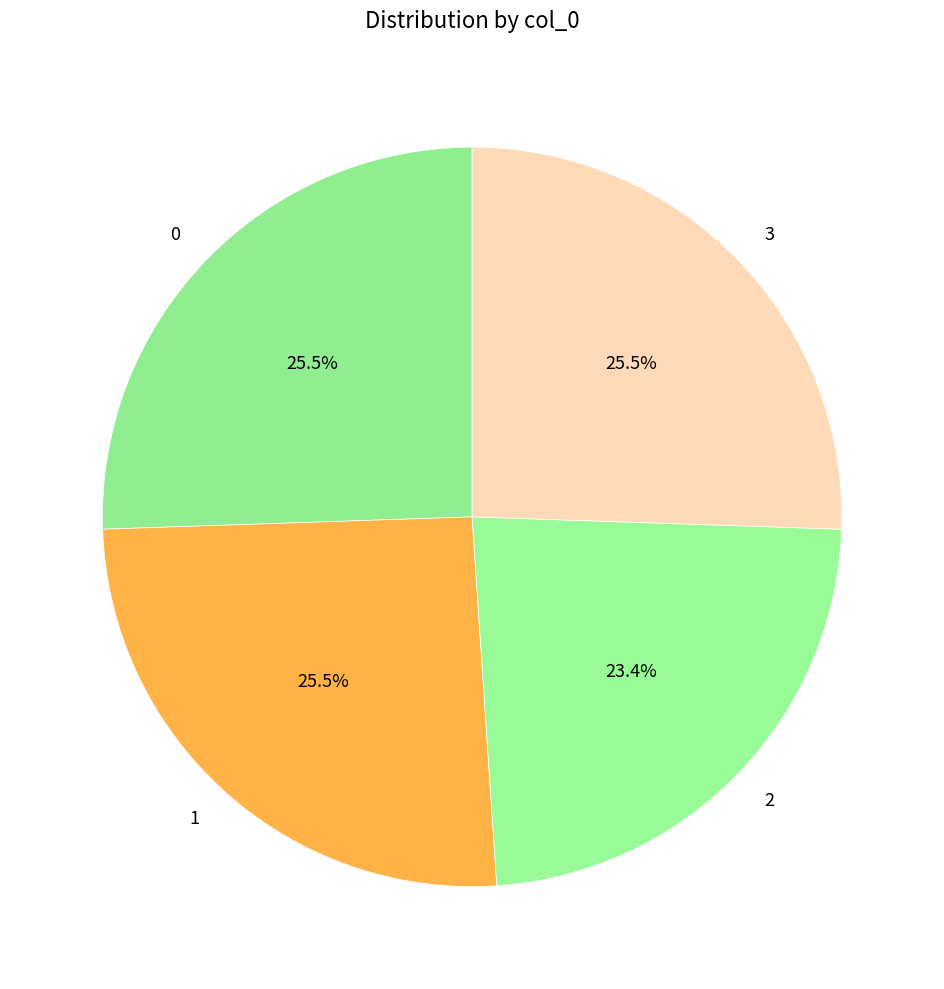

The 1 slice represents 13% of the pie. True or false?

False